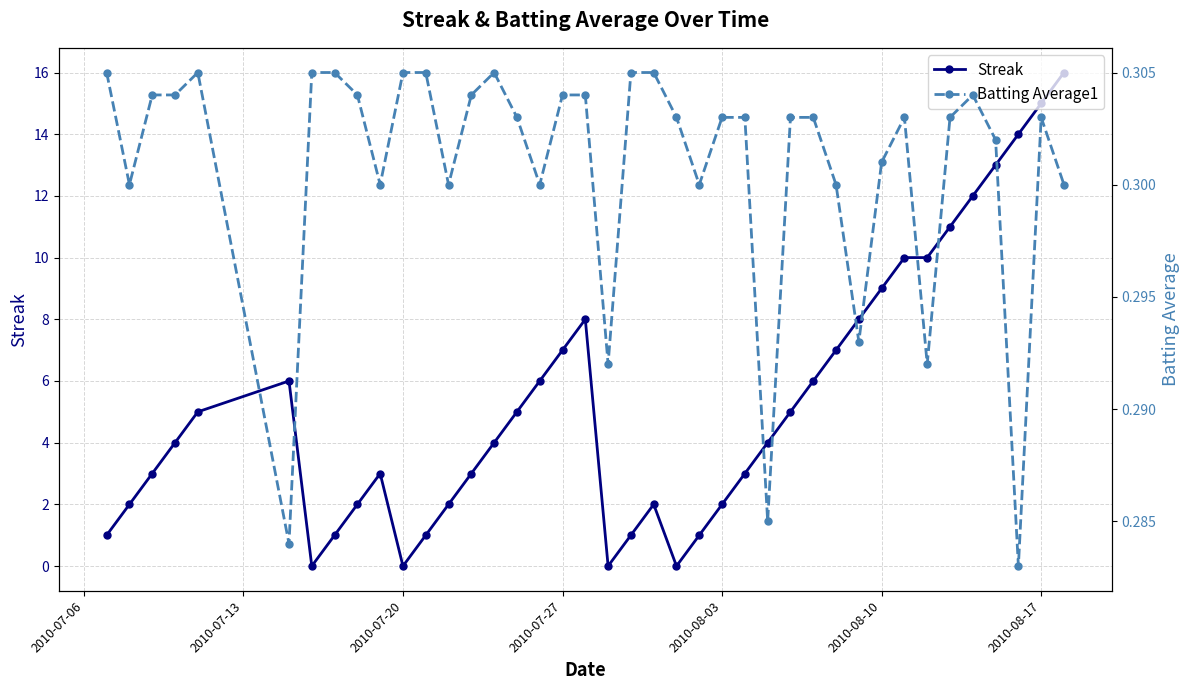

Reading left to right, list all the values displayed in this chart.

Streak: 1.0	2.0	3.0	4.0	5.0	6.0	0.0	1.0	2.0	3.0	0.0	1.0	2.0	3.0	4.0	5.0	6.0	7.0	8.0	0.0	1.0	2.0	0.0	1.0	2.0	3.0	4.0	5.0	6.0	7.0	8.0	9.0	10.0	10.0	11.0	12.0	13.0	14.0	15.0	16.0
Batting Average1: 0.3	0.3	0.3	0.3	0.3	0.3	0.3	0.3	0.3	0.3	0.3	0.3	0.3	0.3	0.3	0.3	0.3	0.3	0.3	0.3	0.3	0.3	0.3	0.3	0.3	0.3	0.3	0.3	0.3	0.3	0.3	0.3	0.3	0.3	0.3	0.3	0.3	0.3	0.3	0.3